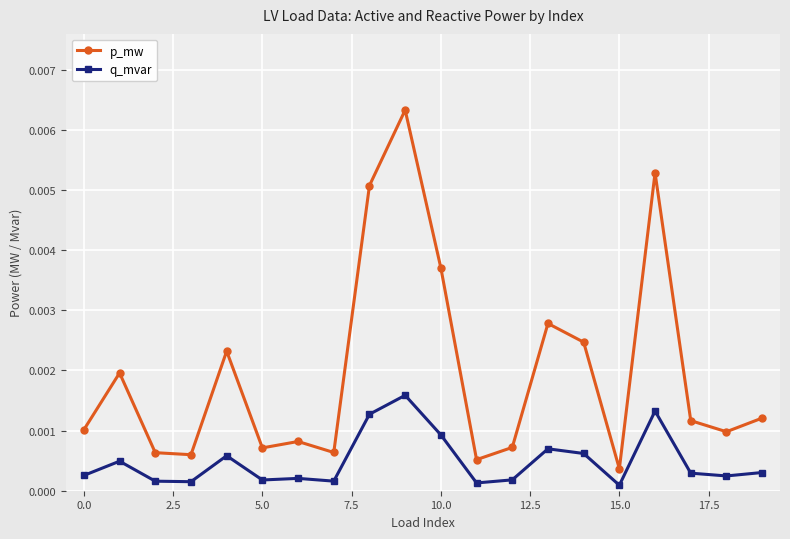

What are all the series names shown in the legend?

p_mw, q_mvar